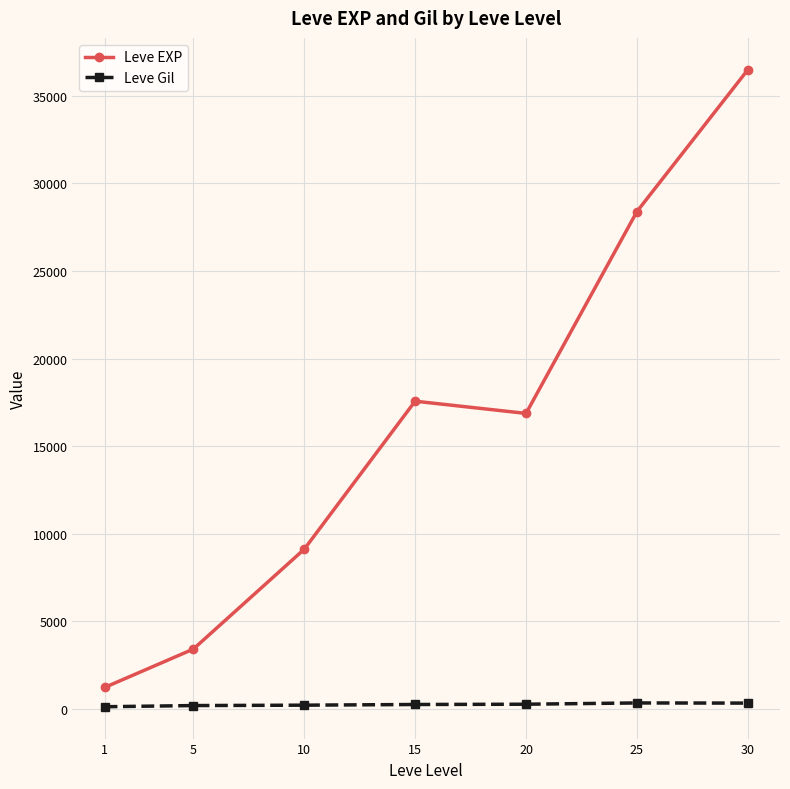

Read the Leve Gil value at 20.

257.0